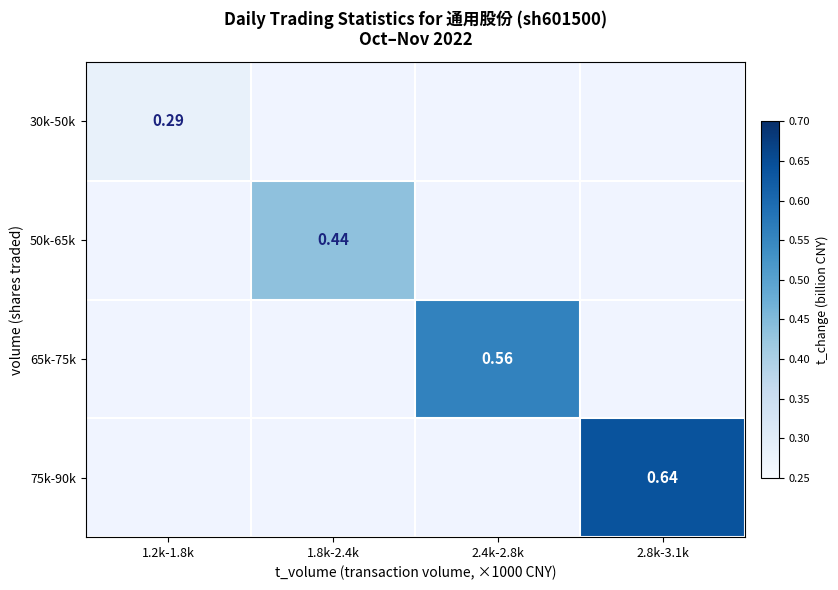

List the labels in order of 50k-65k value, largest first.

1.2k-1.8k, 1.8k-2.4k, 2.4k-2.8k, 2.8k-3.1k